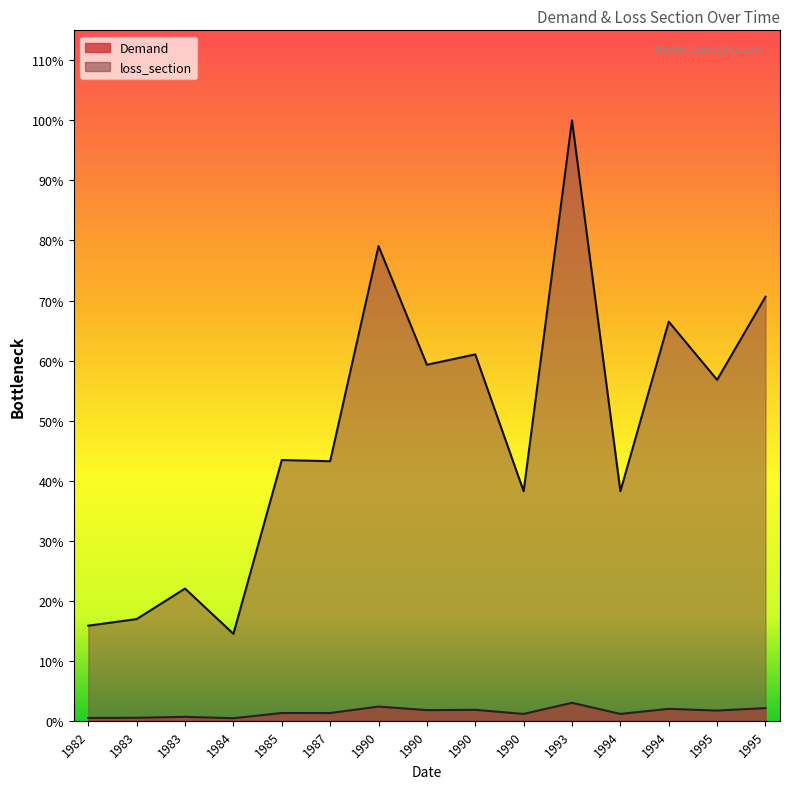

What is the label of the 7th point from the right?

1990-03-05